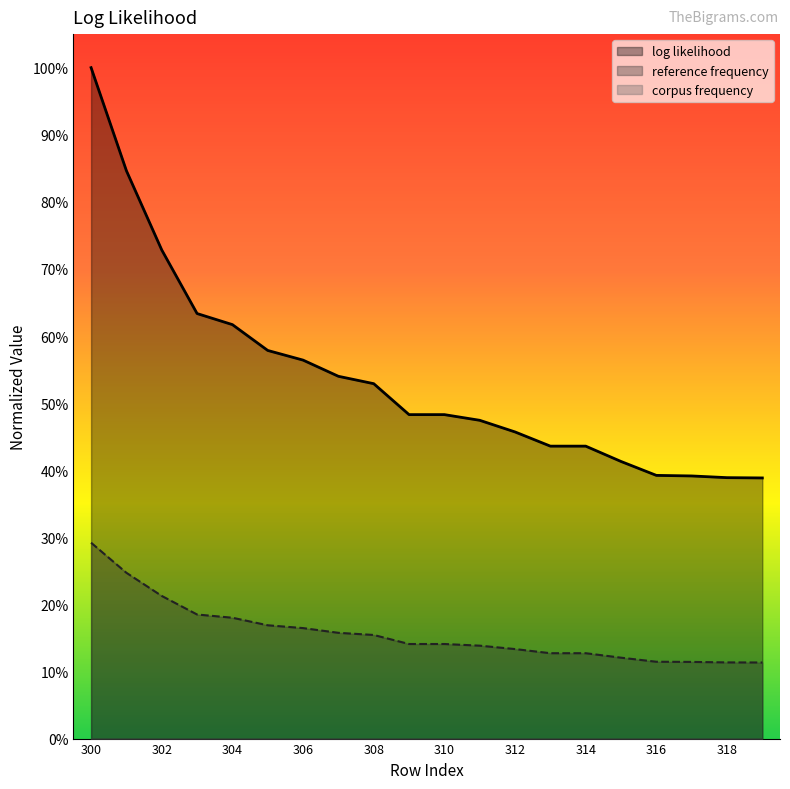

Between 310 and 311, which series saw the biggest shift?

log likelihood